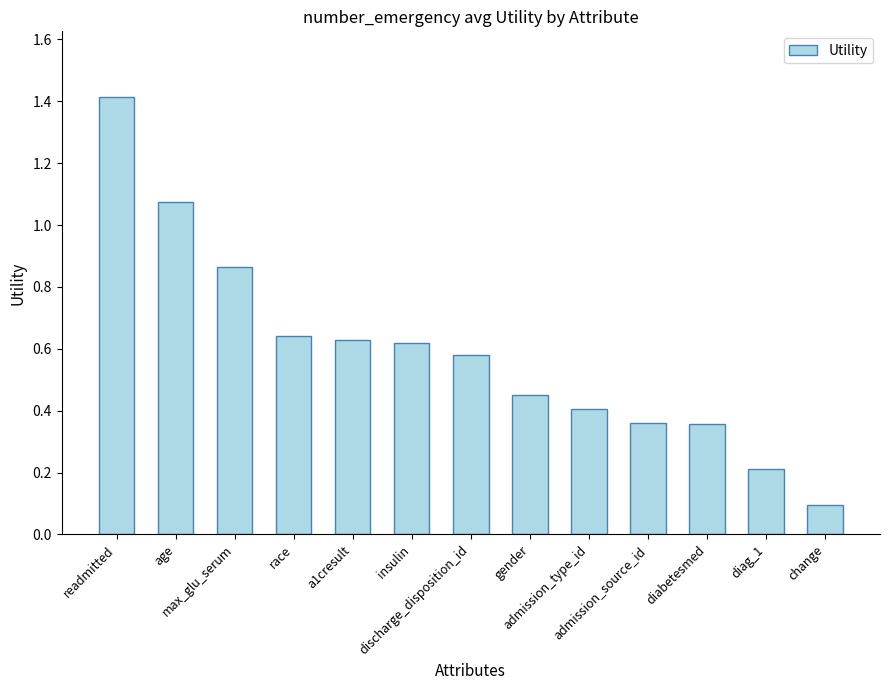

What is the sum of the values at insulin and discharge_disposition_id?

1.2